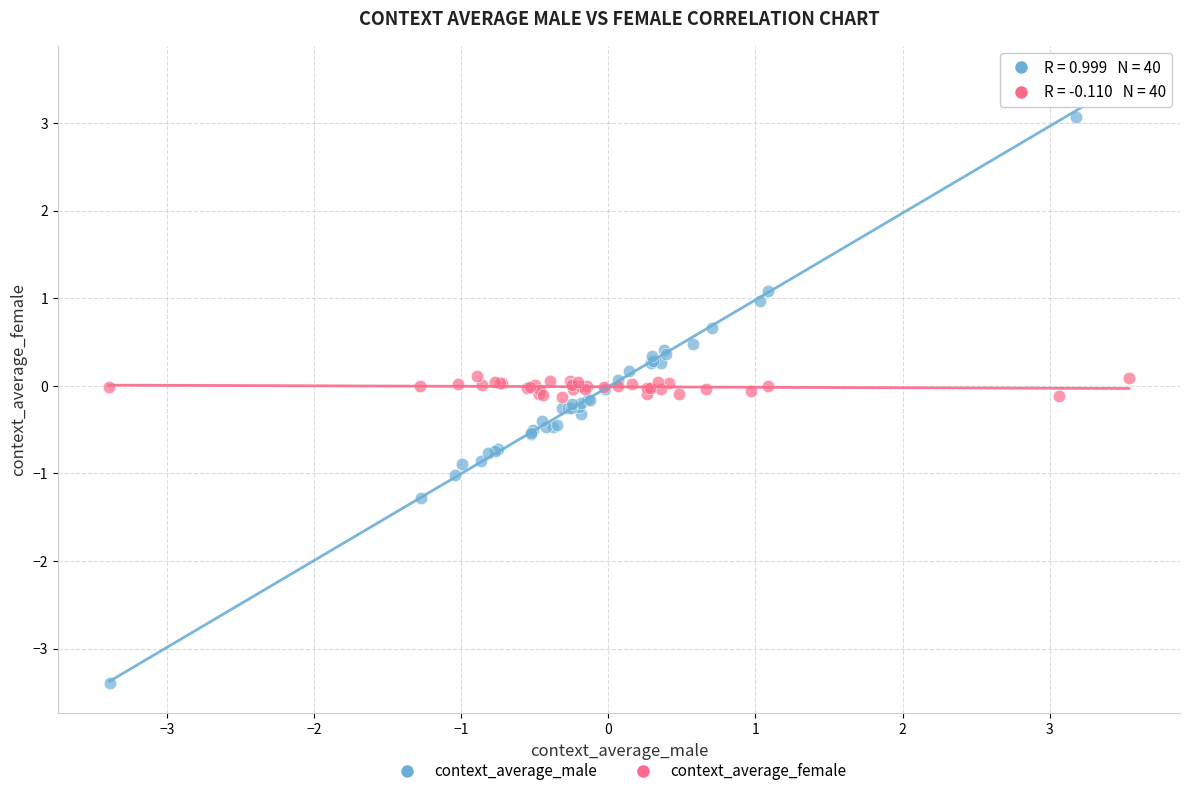

Which series reaches the maximum Y coordinate?

context_average_male